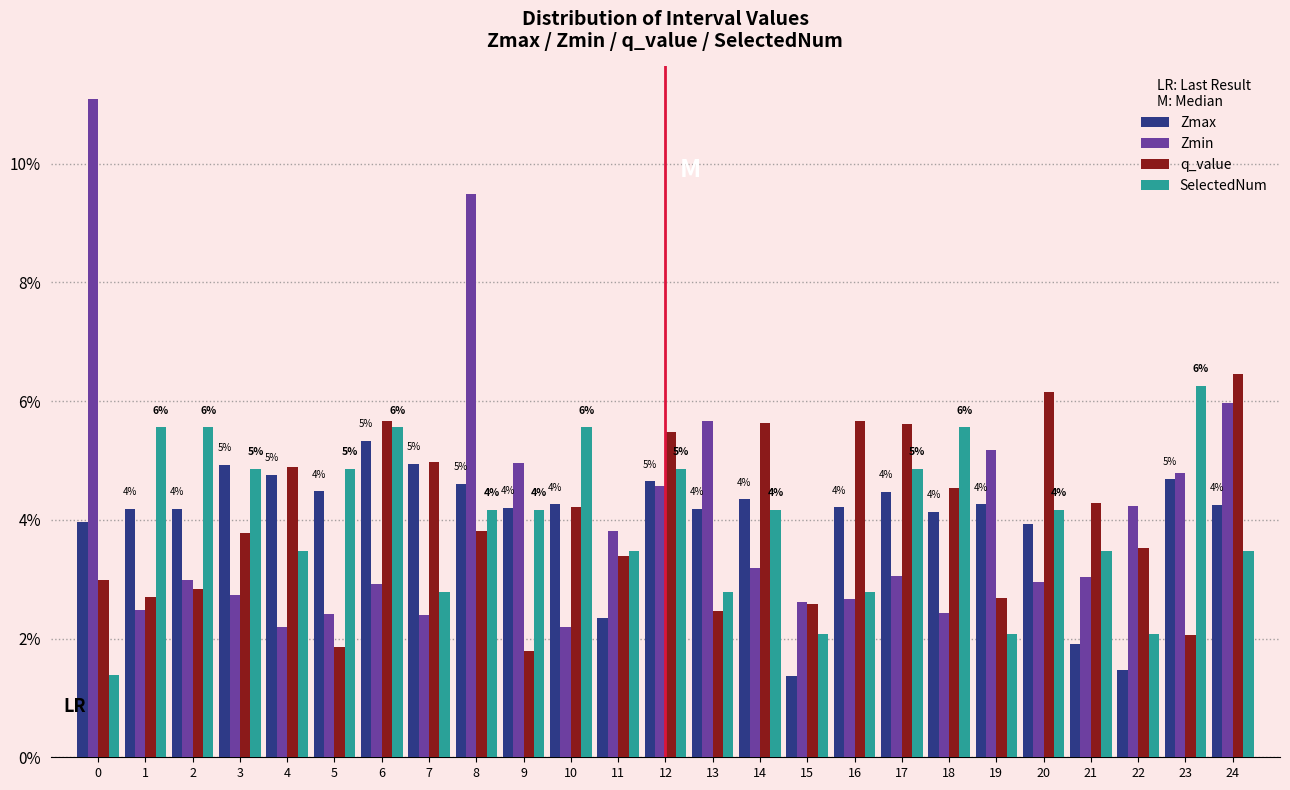

What is the greatest value displayed?

11.1